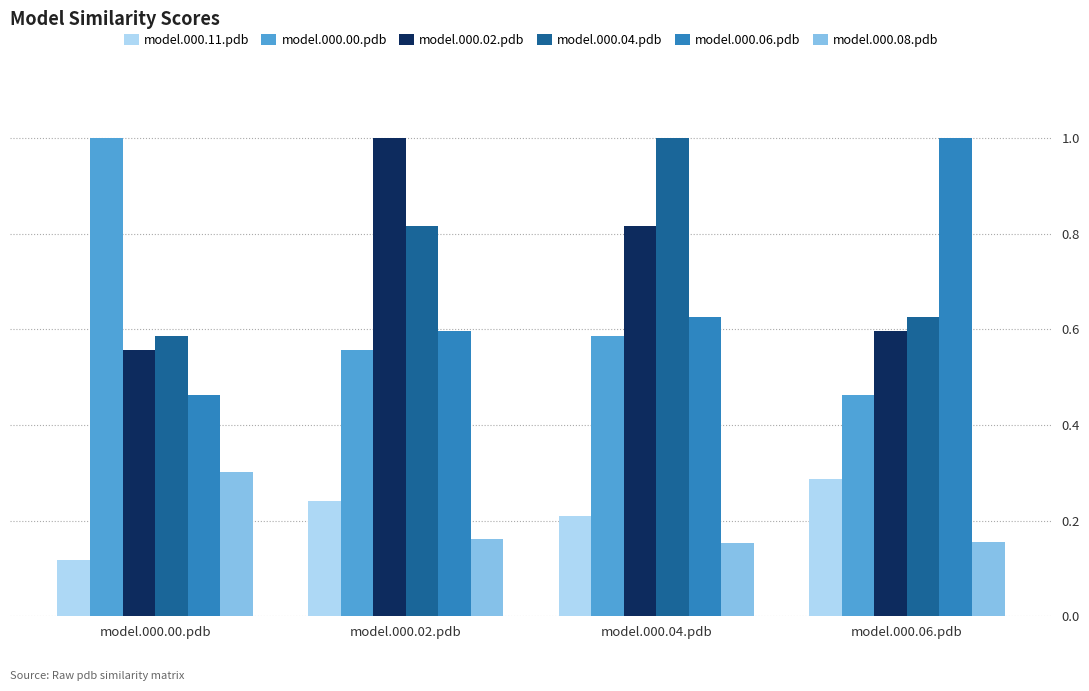

What position from the right is model.000.02.pdb?

3